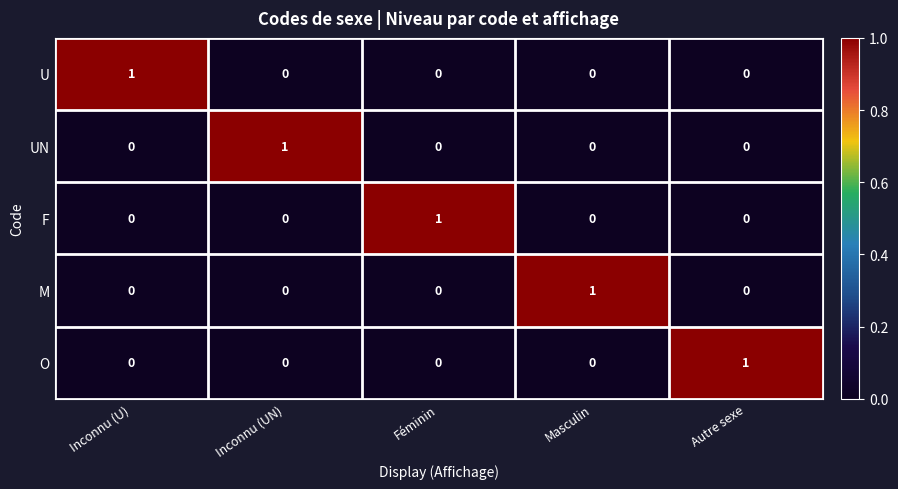

The value of F at Masculin is 0. True or false?

True